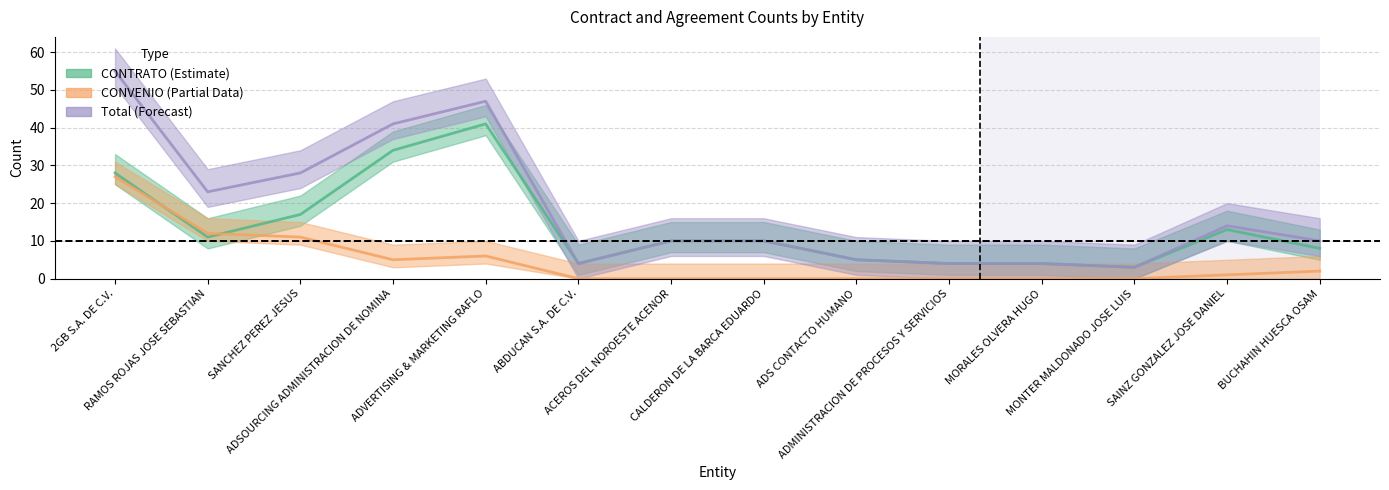

What is the label of the 6th point from the left?

ABDUCAN S.A. DE C.V.